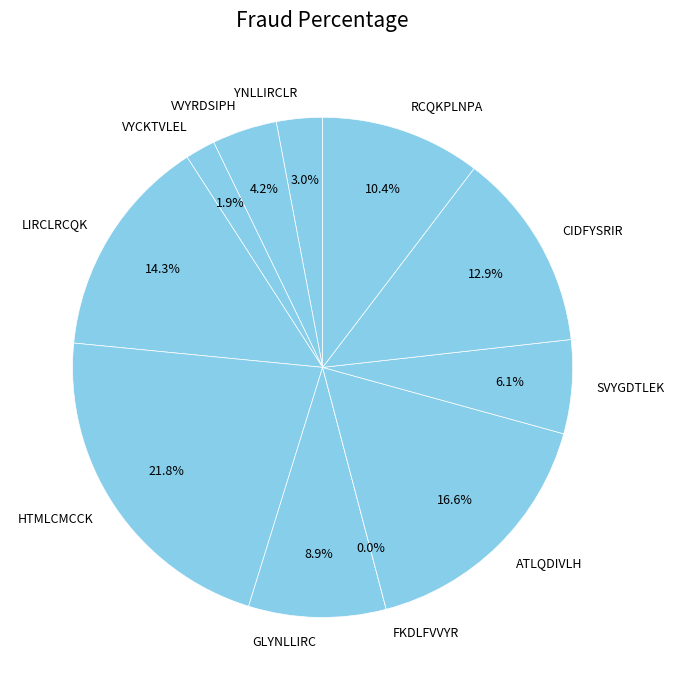

To the nearest percent, what is the combined percentage of FKDLFVVYR and HTMLCMCCK?

22%